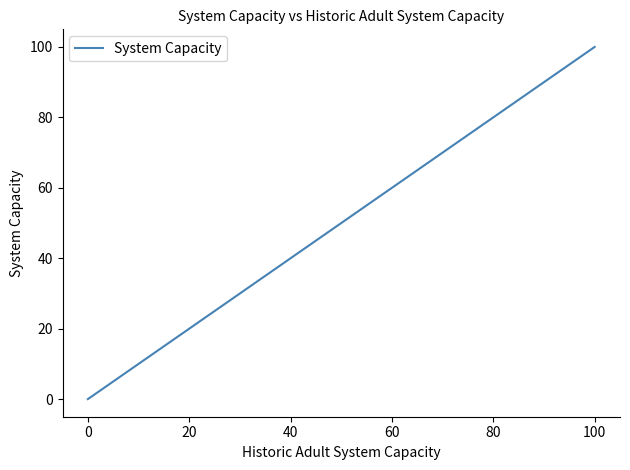

List the labels in order of value, largest first.

100, 80, 60, 40, 20, 0